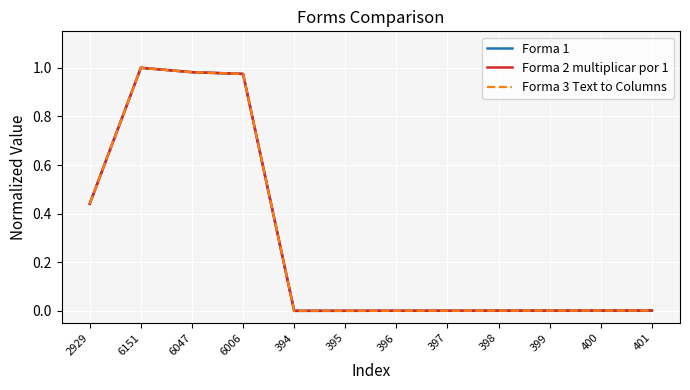

In Forma 2 multiplicar por 1, how many points are higher than both neighbors (excluding endpoints)?

1